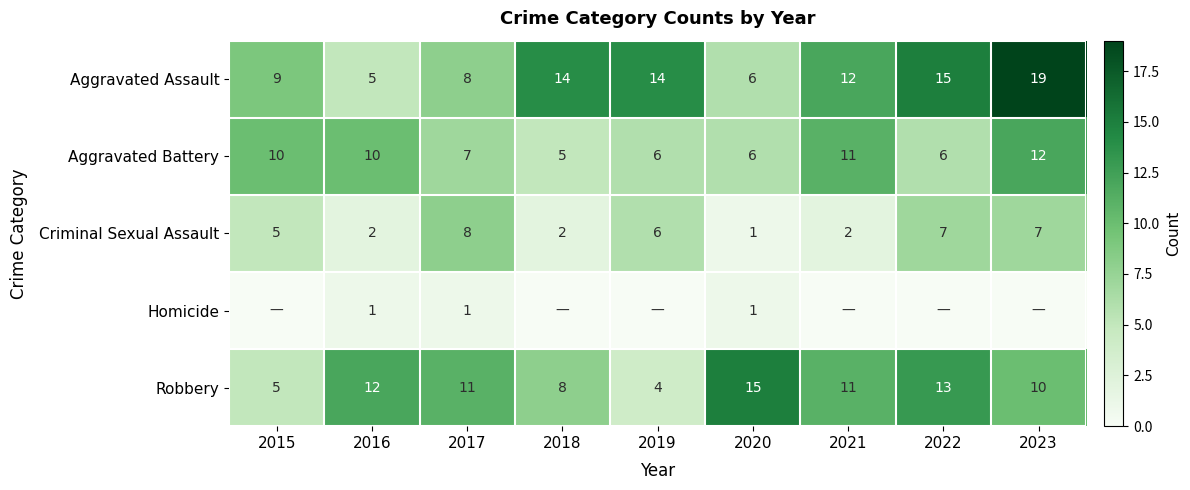

At 2023, list the series in order from smallest to largest.

Homicide, Criminal Sexual Assault, Robbery, Aggravated Battery, Aggravated Assault